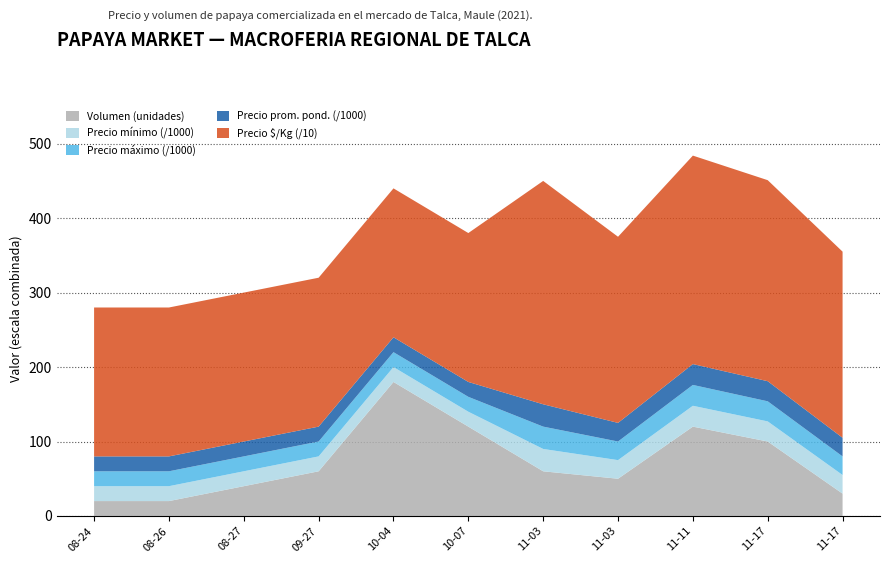

Reading right to left, list all the values displayed in this chart.

Volumen: 30	100	120	50	60	120	180	60	40	20	20
Precio mínimo: 25000	27000	28000	25000	30000	20000	20000	20000	20000	20000	20000
Precio máximo: 25000	27000	28000	25000	30000	20000	20000	20000	20000	20000	20000
Precio promedio ponderado: 25000	27000	28000	25000	30000	20000	20000	20000	20000	20000	20000
Precio $/Kg: 2500	2700	2800	2500	3000	2000	2000	2000	2000	2000	2000